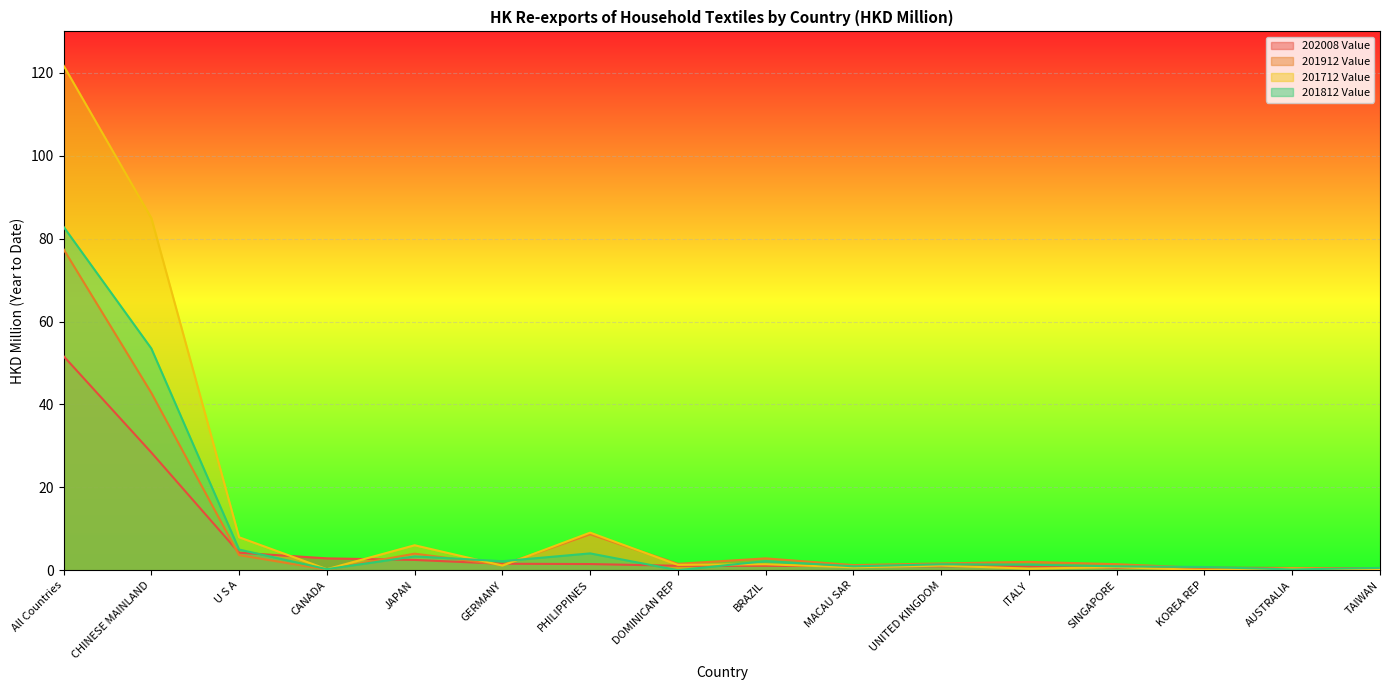

The value of 201712 Value at AUSTRALIA is 0.4. True or false?

True